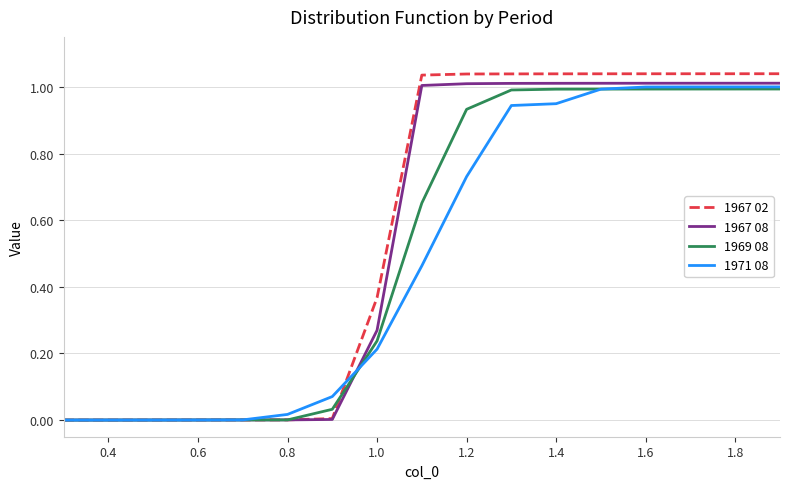

Does the chart display data point markers on the line(s)?

No